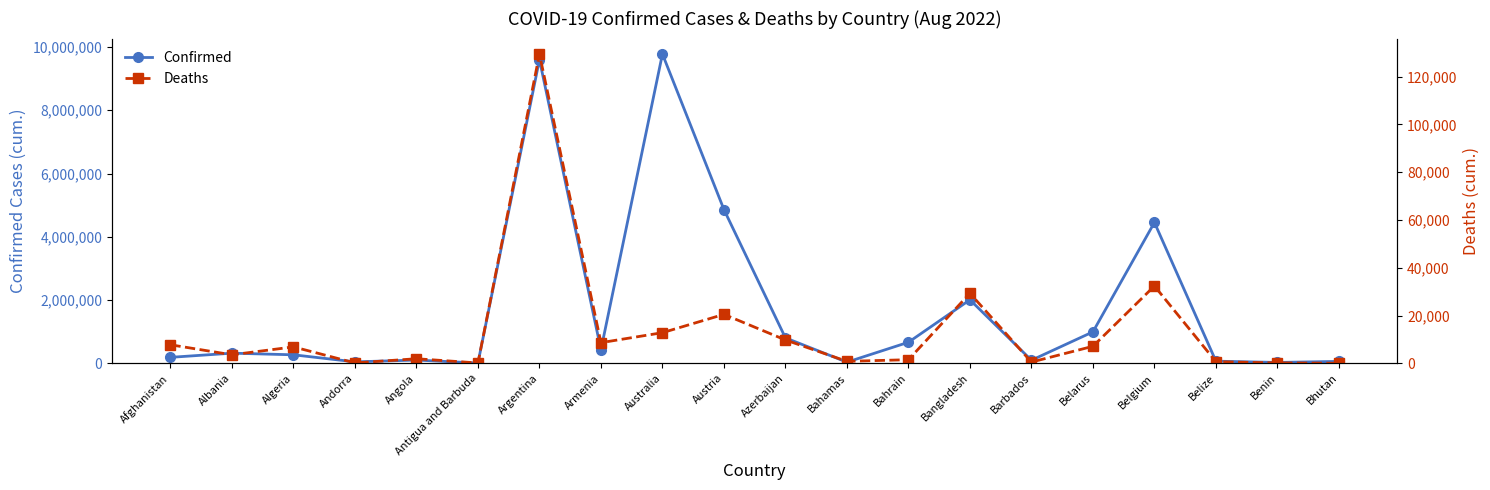

True or false: Confirmed has a value of 453021 at Azerbaijan.

False